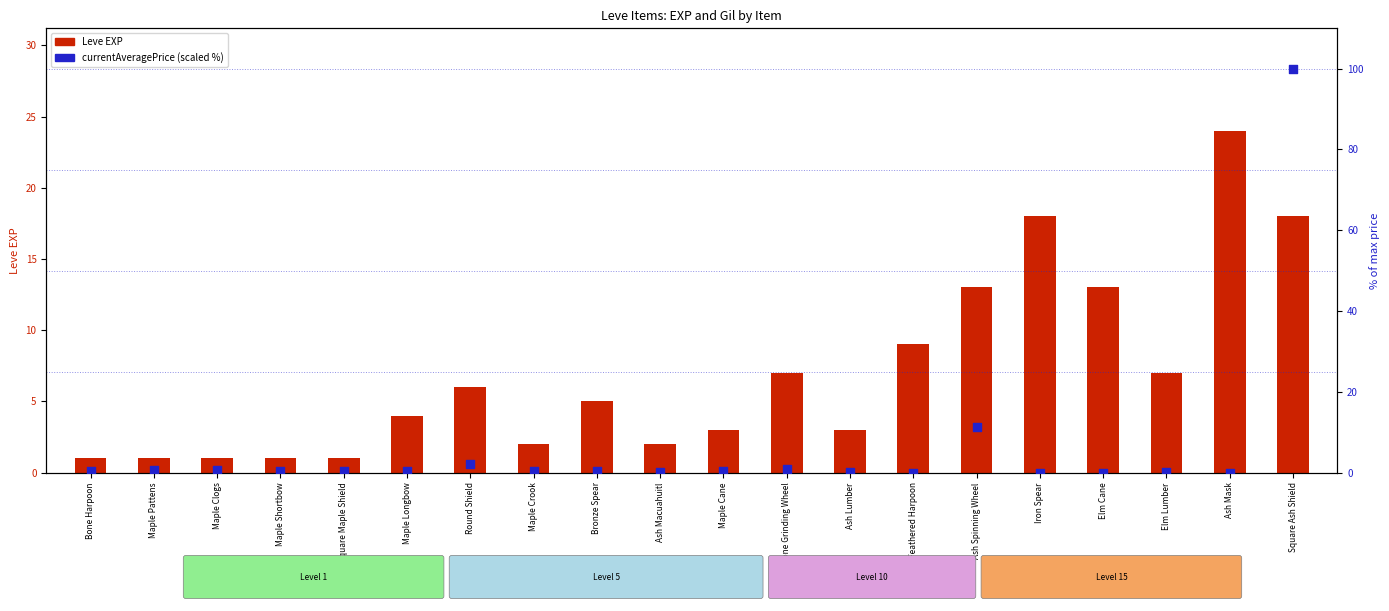

Which series has the largest Y range (max minus min)?

currentAveragePrice (scaled %)